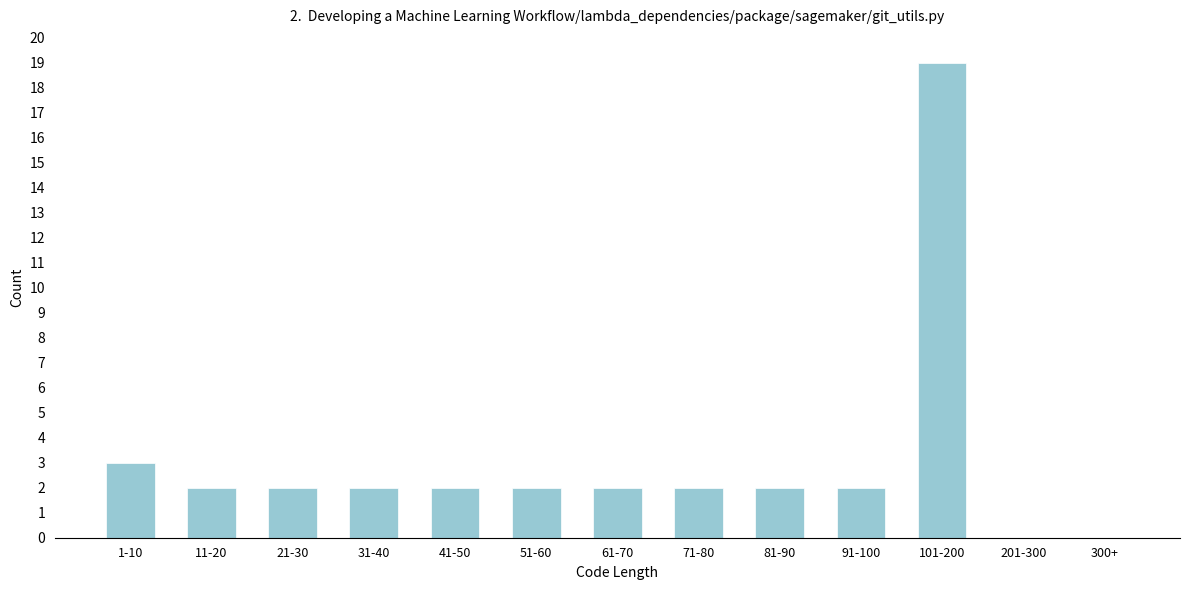

Reading right to left, transcribe all the data shown in this chart.

300+=0	201-300=0	101-200=19	91-100=2	81-90=2	71-80=2	61-70=2	51-60=2	41-50=2	31-40=2	21-30=2	11-20=2	1-10=3